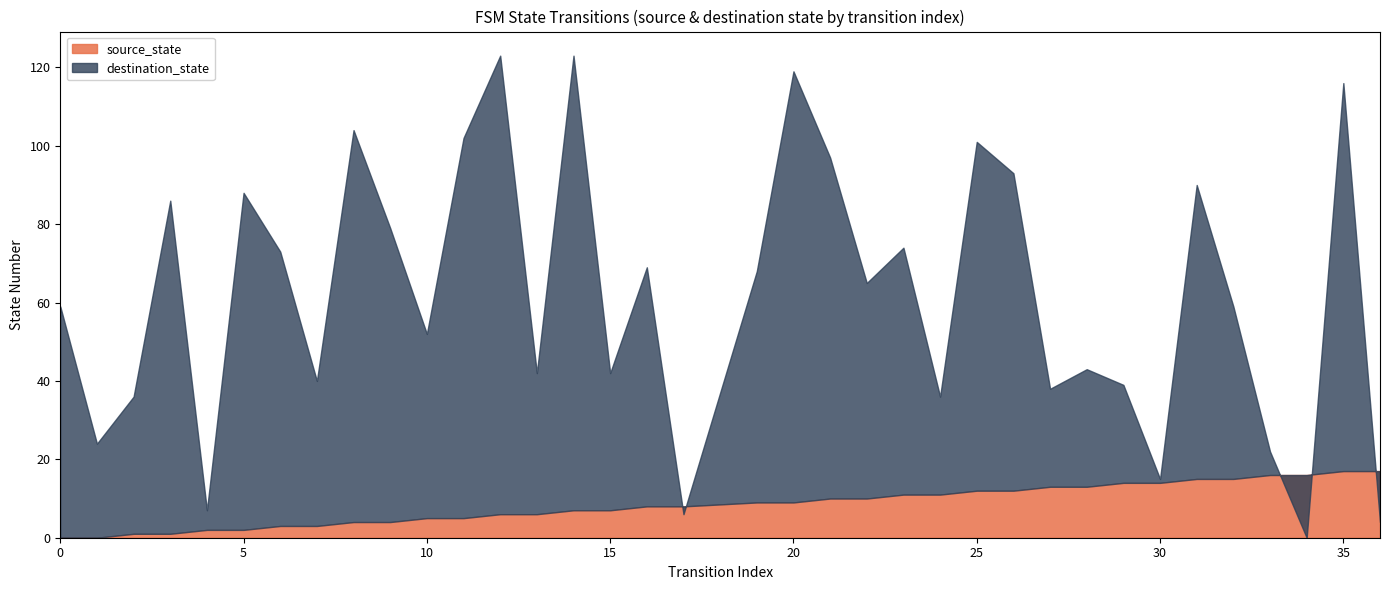

True or false: destination_state has a value of 97 at 21.

True